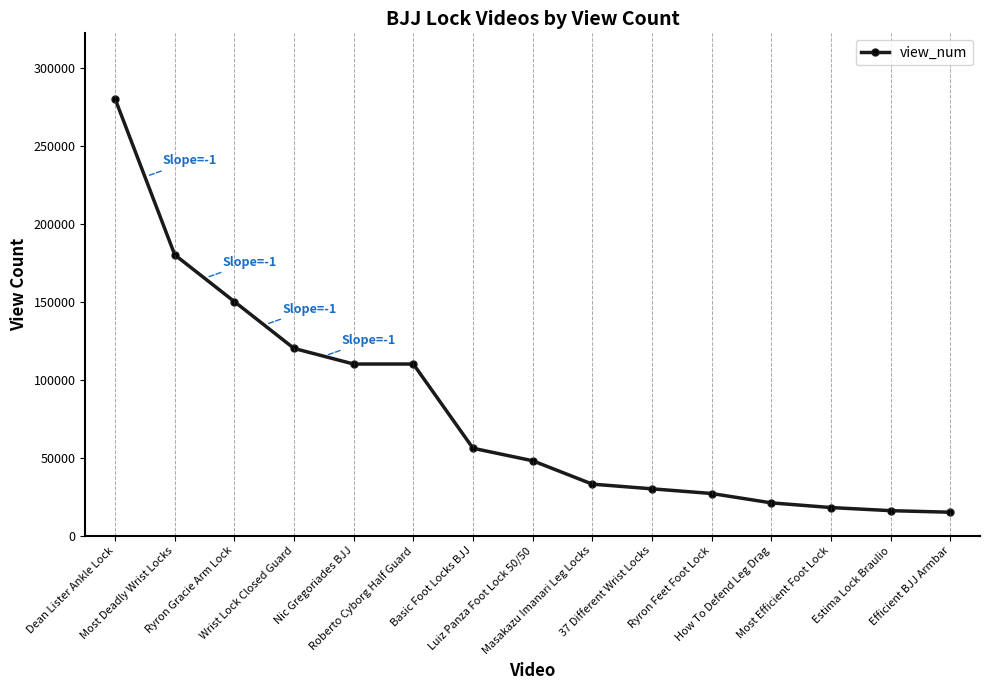

What is the change in value from Ryron Gracie Arm Lock to Ryron Feet Foot Lock?

-123000